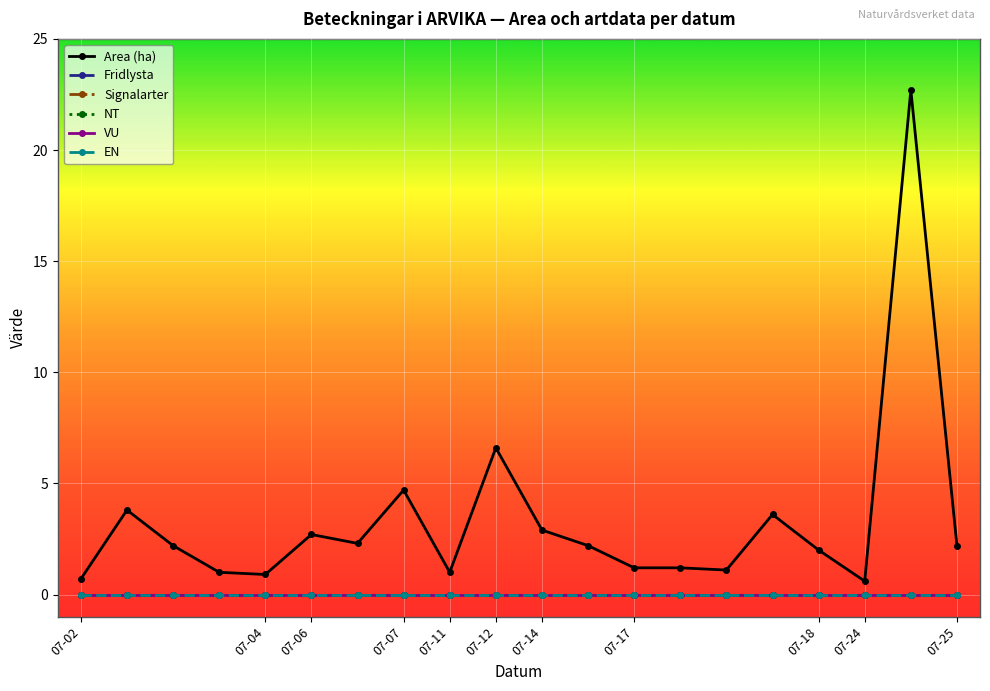

Is this an area chart (filled region under the line)?

No